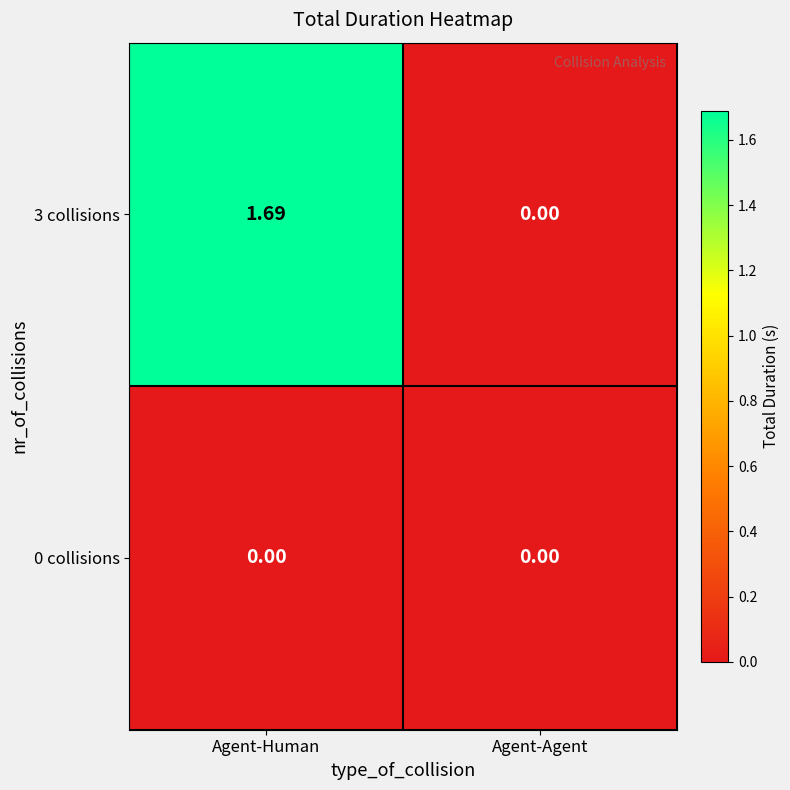

Is the value of 0 collisions at Agent-Human greater than the value of 3 collisions at Agent-Human?

No